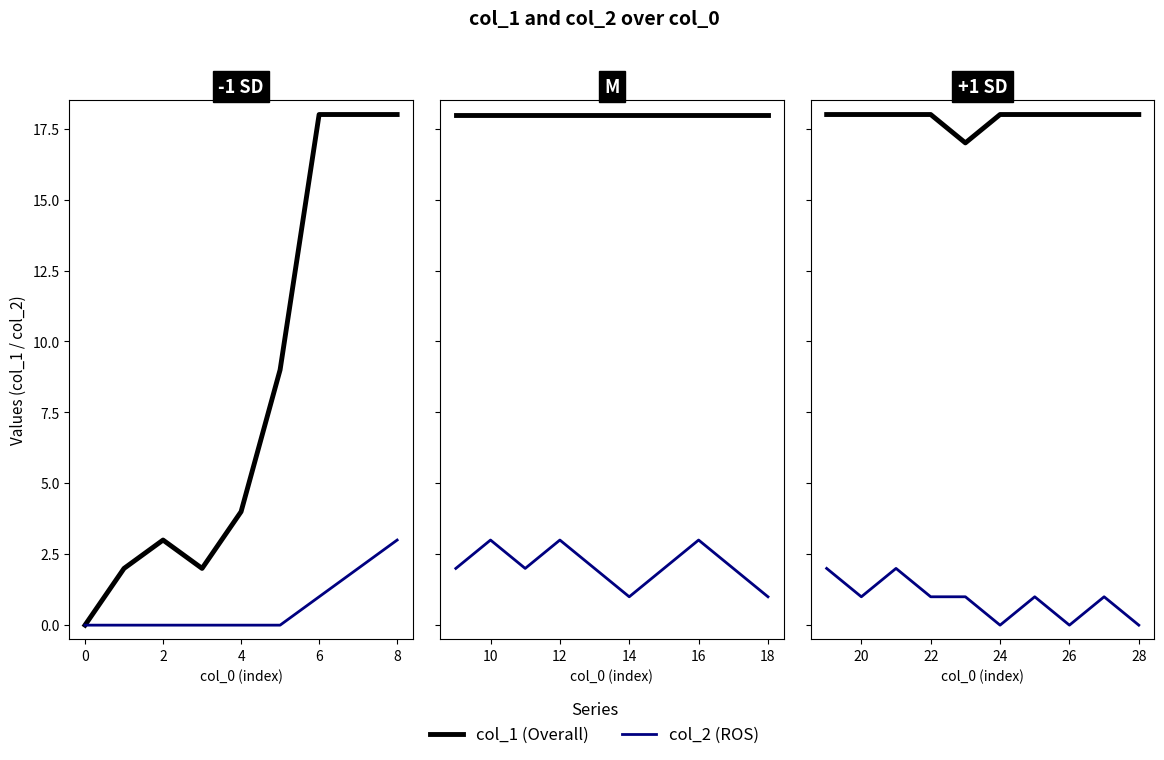

In col_1, how many points are higher than both neighbors (excluding endpoints)?

1